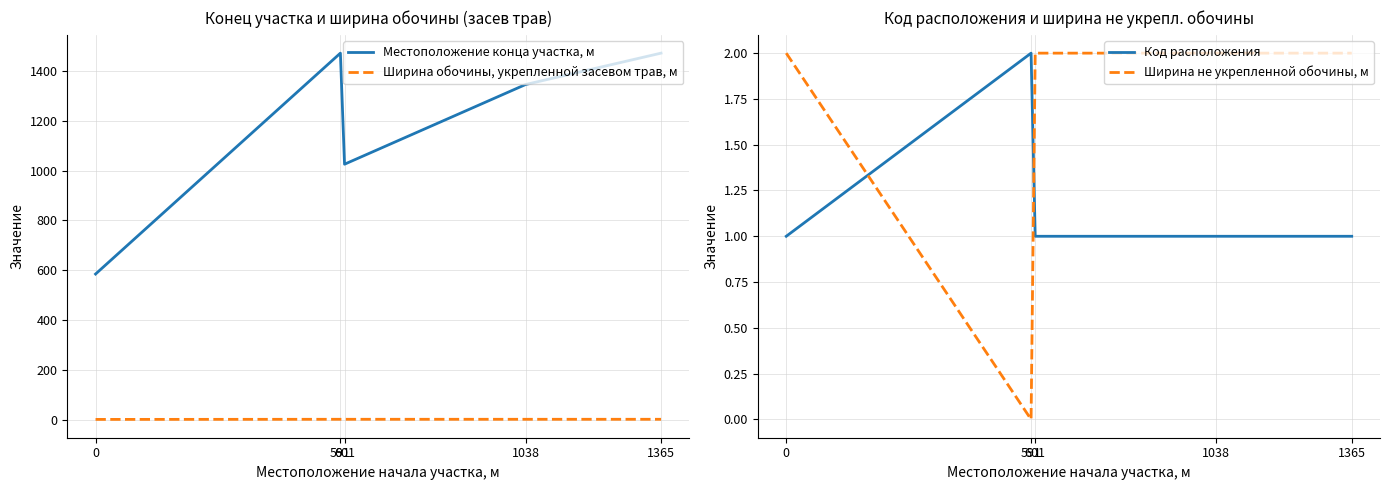

The Местоположение конца участка, м series shows 1346.0 at 1038. True or false?

True